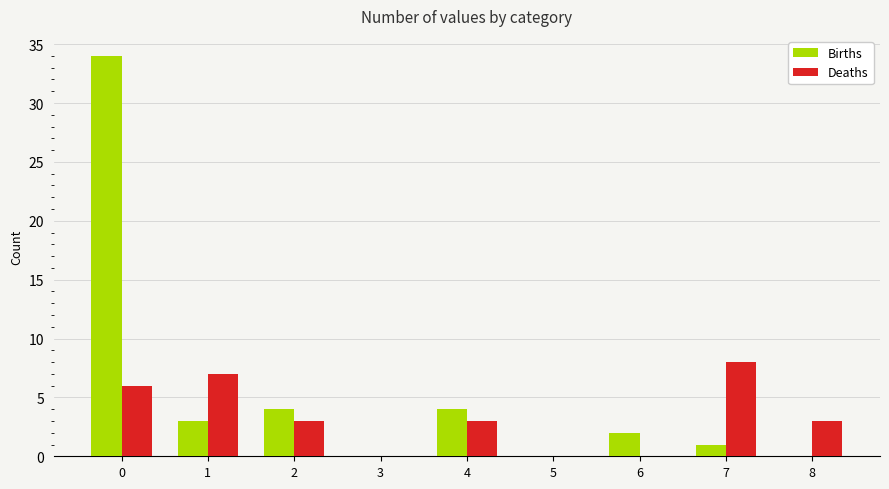

How many series are shown in this chart?

2